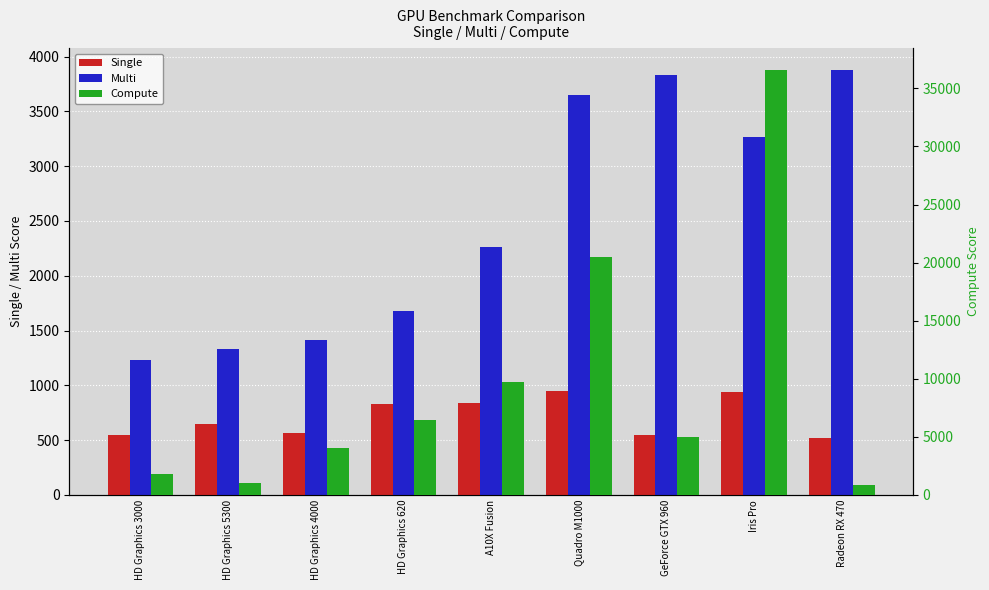

Which series has the widest spread of values?

Compute